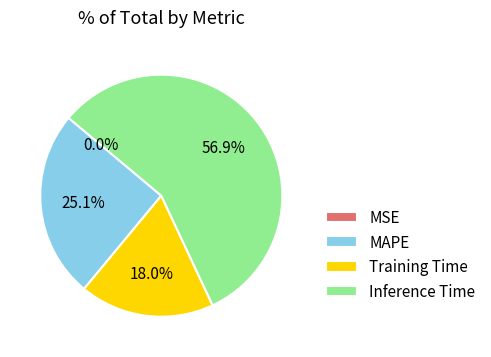

Combined, what portion of the pie is MAPE and Inference Time?

82.0%